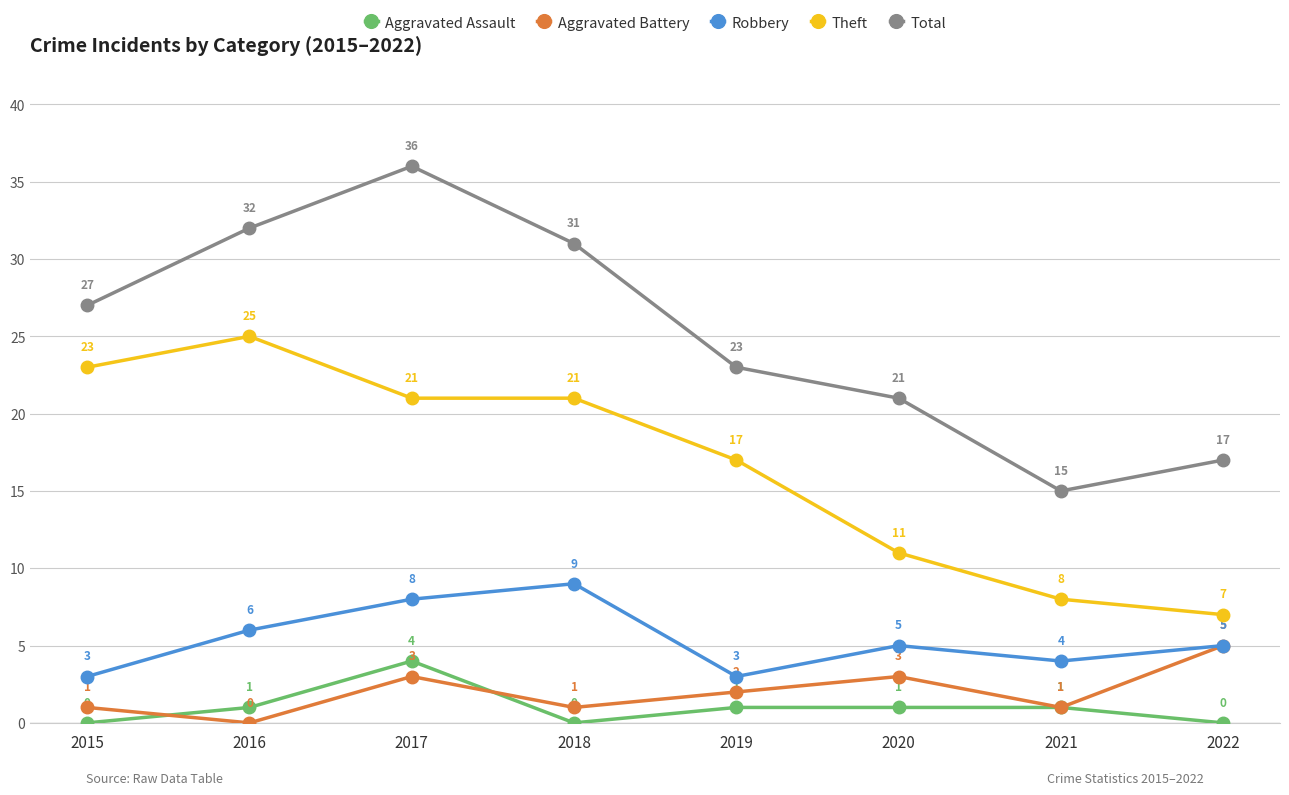

How many lines are shown in the chart?

5